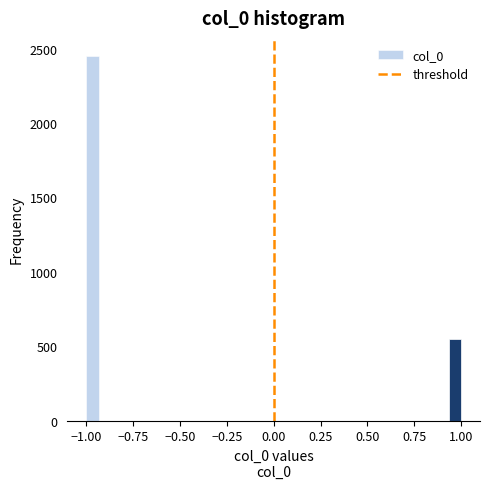

Around what value on the x-axis is the tallest bar? Give the approximate position of its centre, as read against the axis.

-0.95